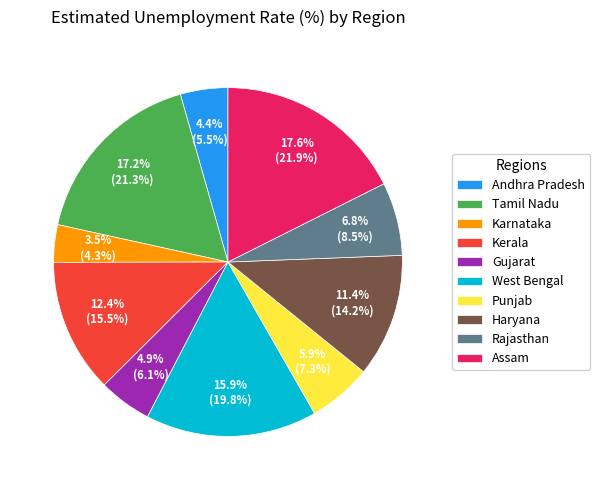

Approximately how many times larger is the value at Kerala compared to Andhra Pradesh?

2.8